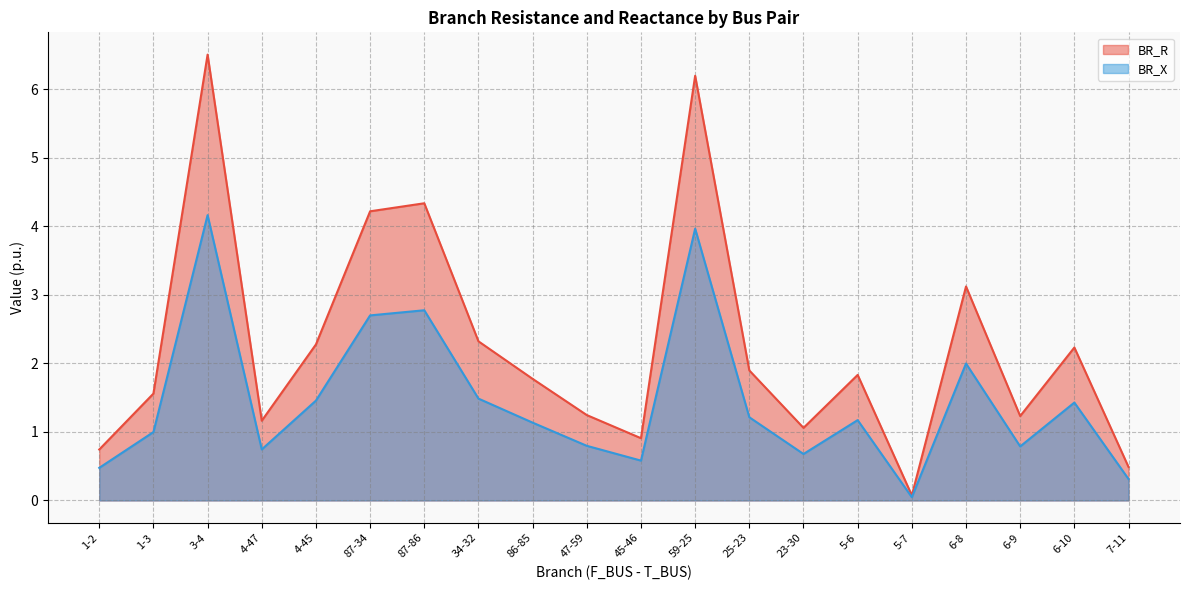

At which category does BR_R reach its first local valley?

4-47